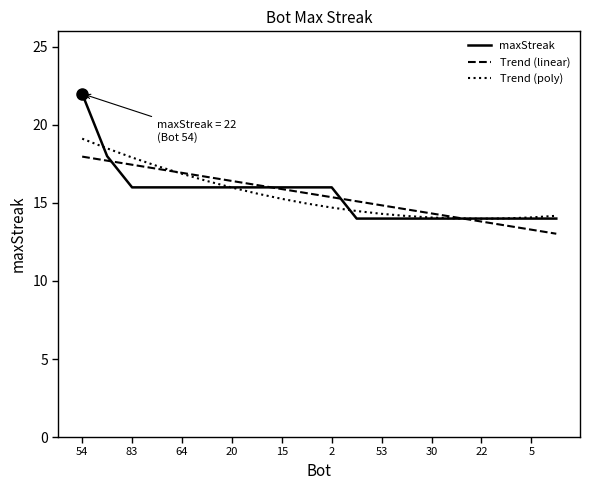

What is the difference between the second highest and minimum values in the Trend (poly) series?

4.5